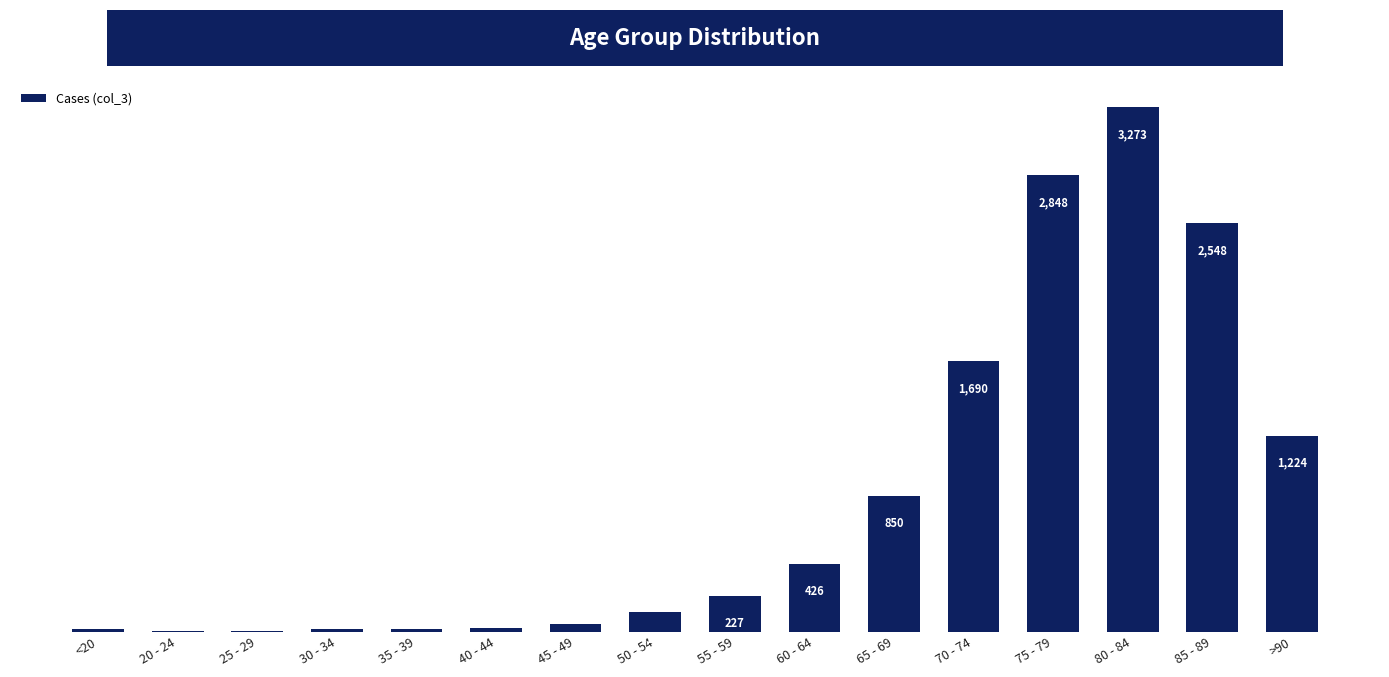

Reading right to left, list all the values displayed in this chart.

1224	2548	3273	2848	1690	850	426	227	126	47	24	18	17	3	4	18